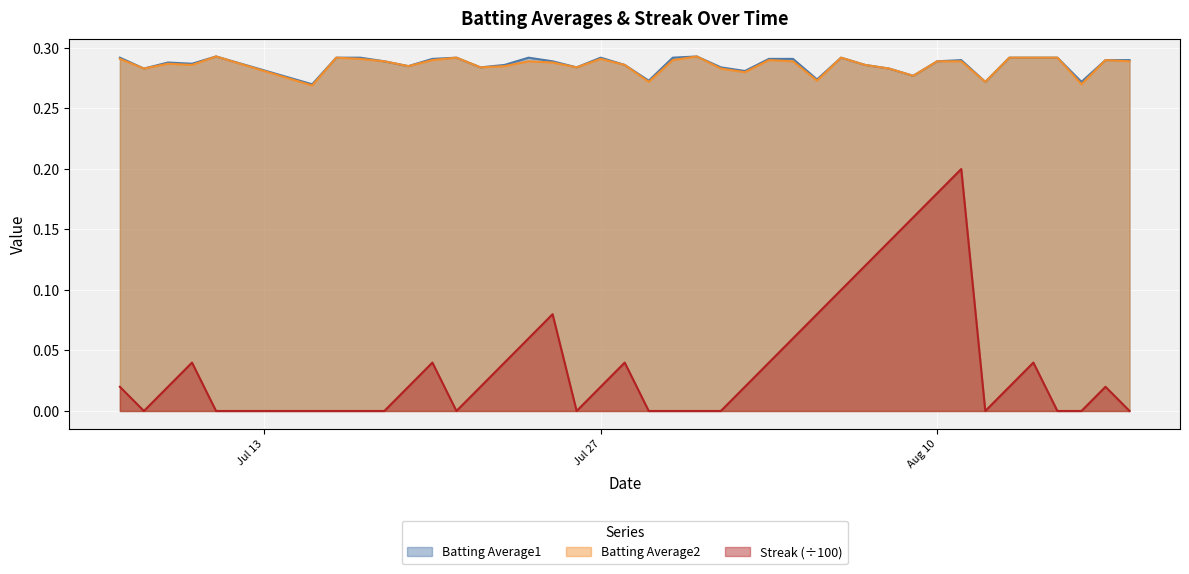

What is the value of the Batting Average1 point at the 7th from the left?

0.3